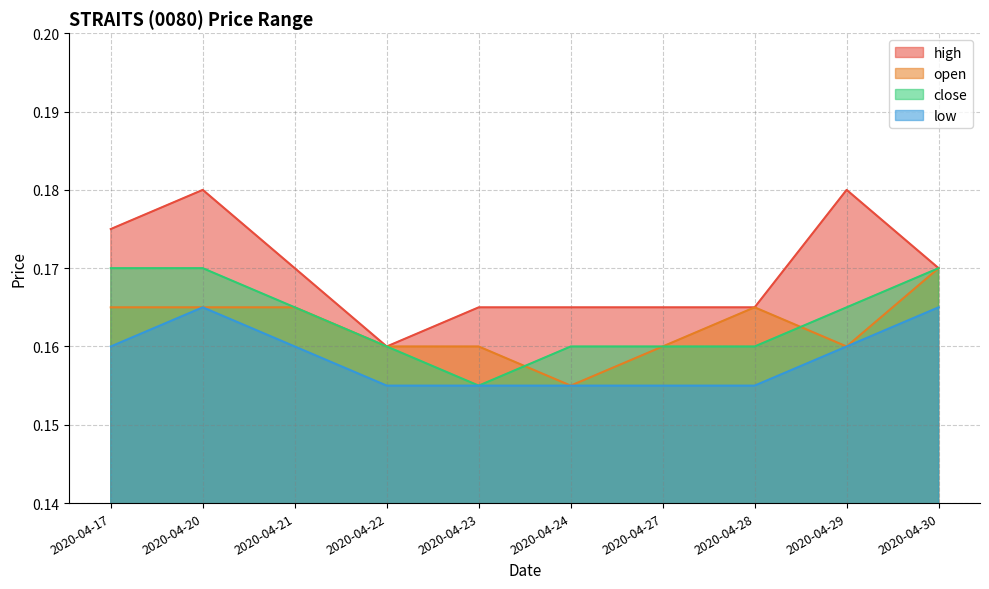

True or false: high and open intersect in this chart.

False